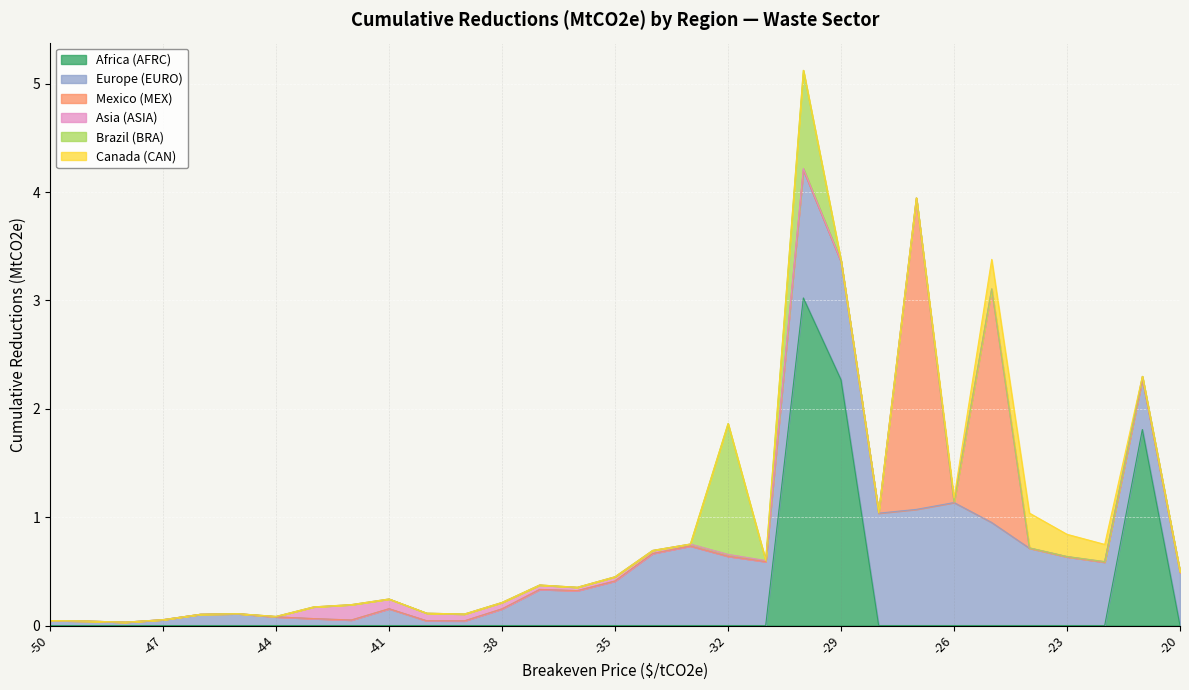

The Europe (EURO) series shows 0.0 at -49. True or false?

False